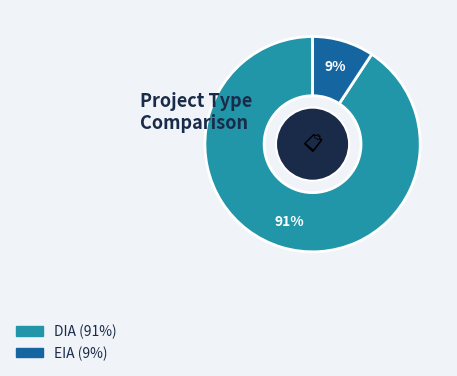

Count the number of slices in the pie.

2